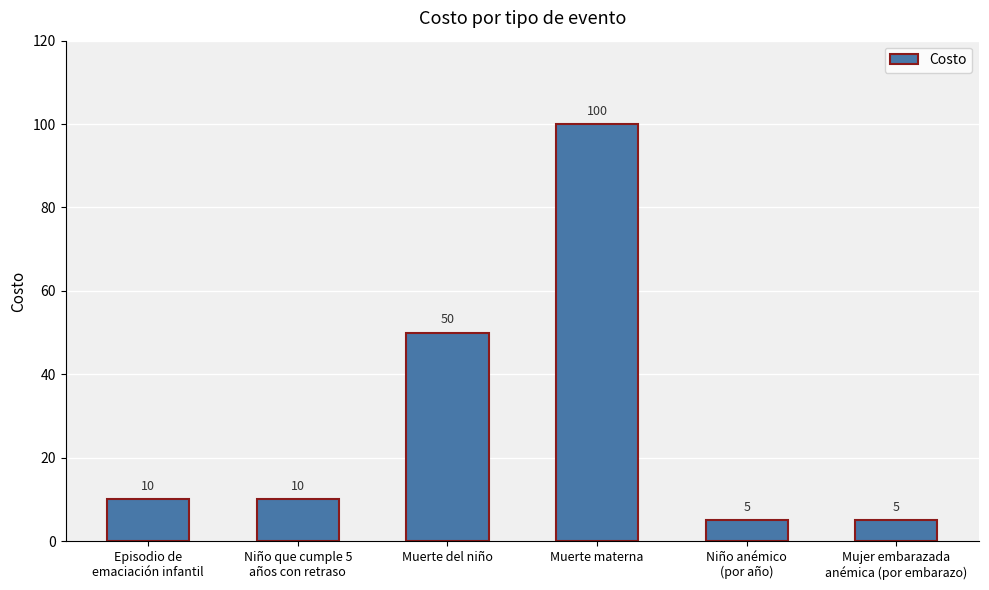

What is the difference between the values at Muerte del niño and Niño anémico
(por año)?

45